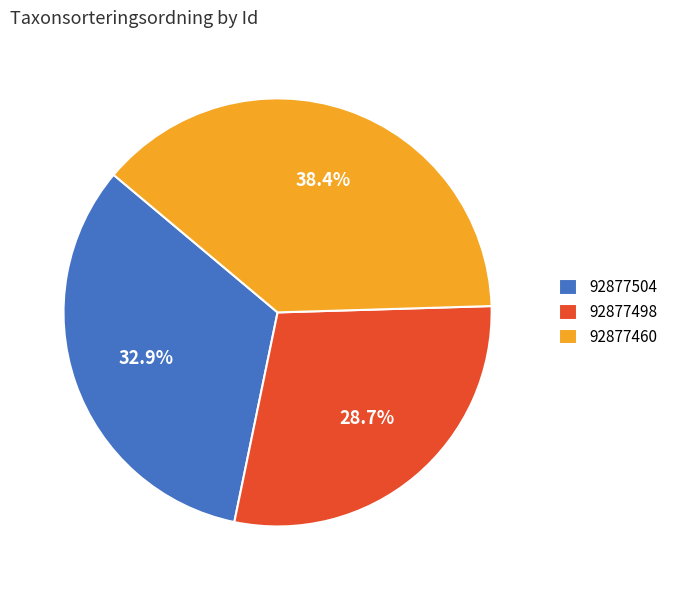

To the nearest percent, what is the difference between the 92877498 and 92877504 slice percentages?

4%